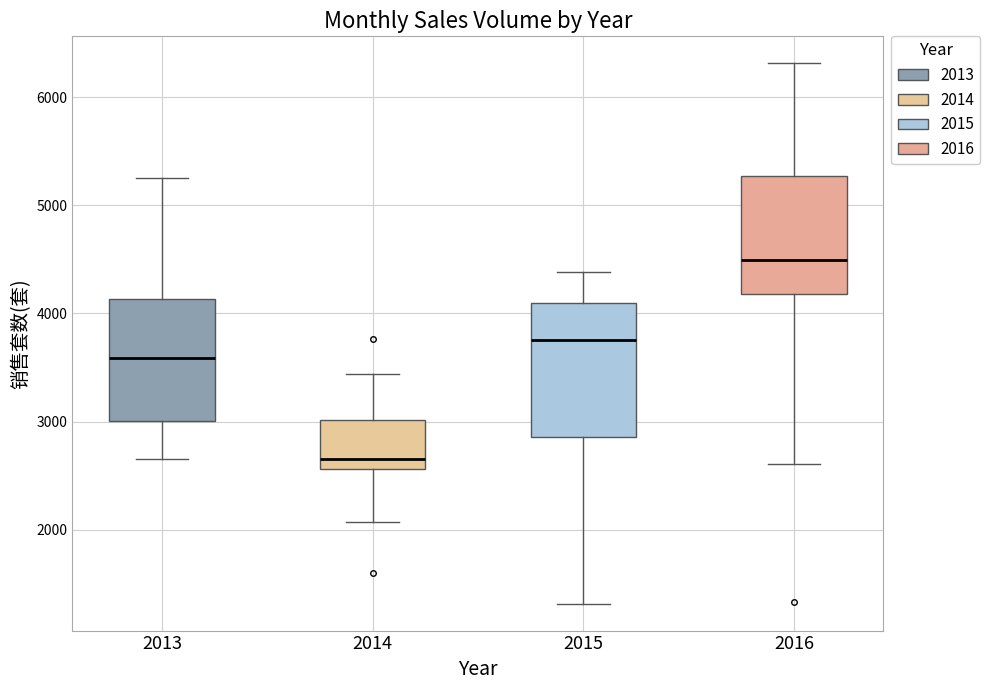

Reading left to right, transcribe this box plot: for each box, give where its median line is, the range the box spans, and where its two whiskers end, as read against the y-axis. The values are not printed on the chart, so give them approximately, as read against the axis.

2013: median 3600, box 3000 to 4100, whiskers 2700 to 5300
2014: median 2700, box 2600 to 3000, whiskers 2100 to 3400
2015: median 3800, box 2900 to 4100, whiskers 1300 to 4400
2016: median 4500, box 4200 to 5300, whiskers 2600 to 6300